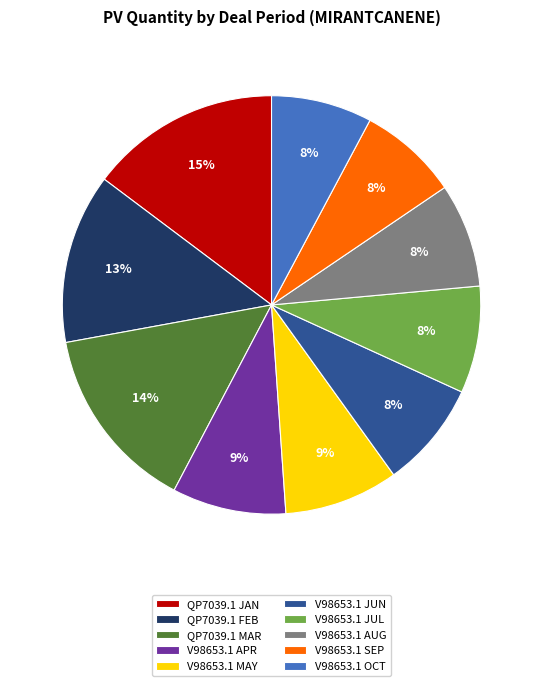

Approximately how many times larger is the value at V98653.1 AUG compared to V98653.1 JUL?

1.0